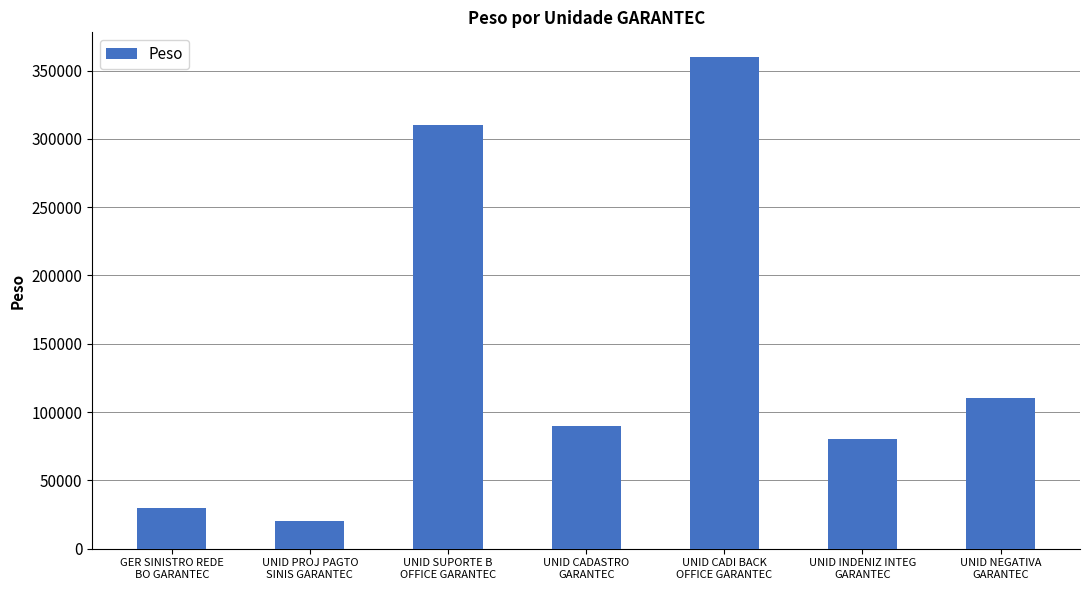

What is the label of the 7th bar from the left?

UNID NEGATIVA
GARANTEC